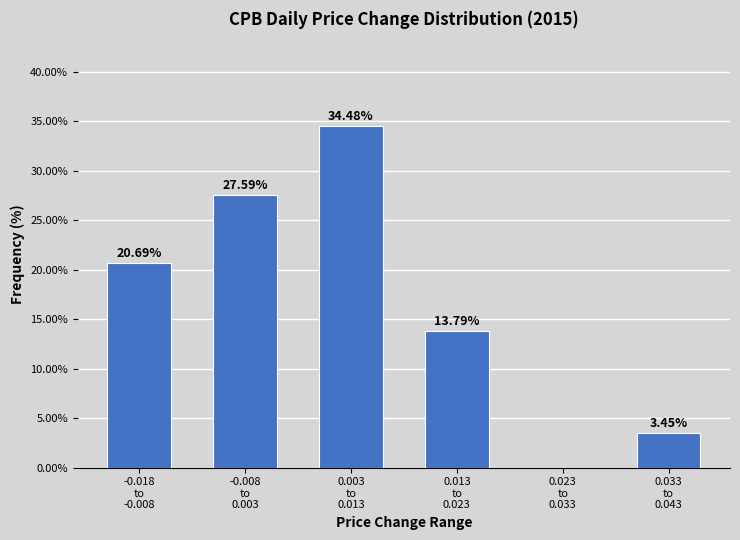

What is the sum of all values?

100.0